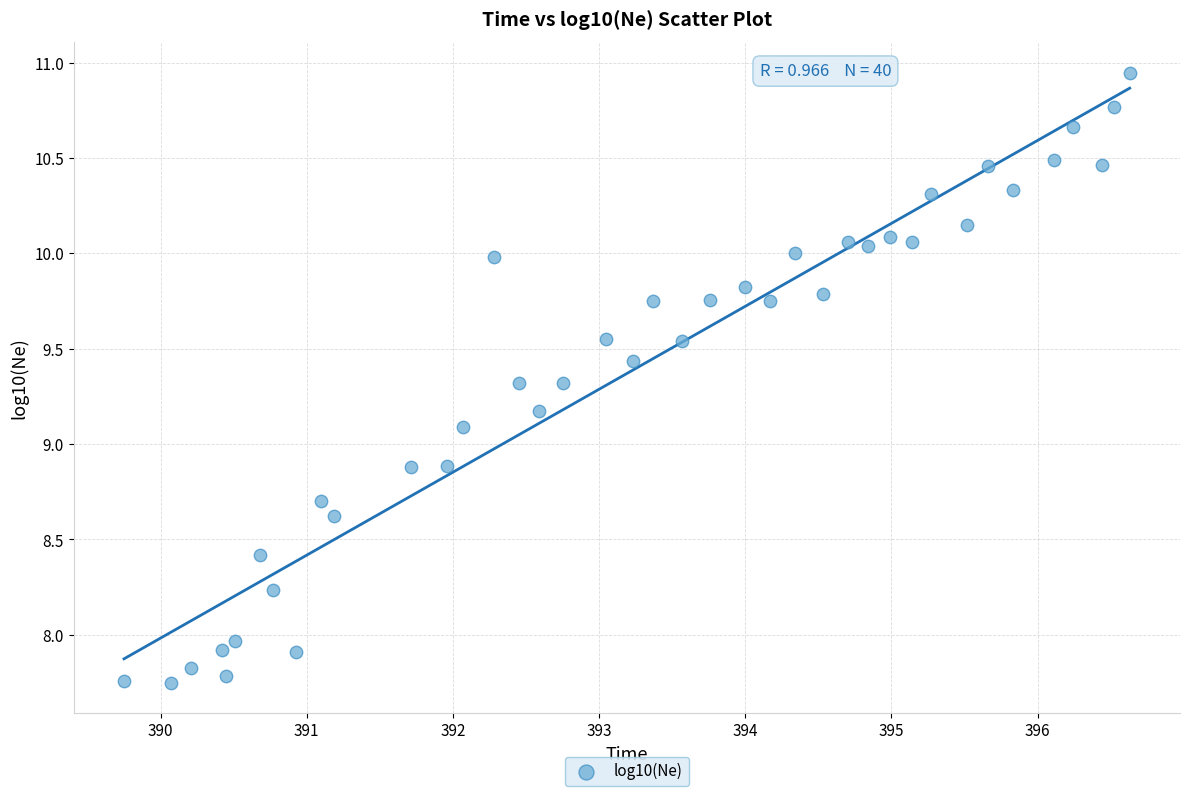

What is the range of Y values (max minus min)?

3.2